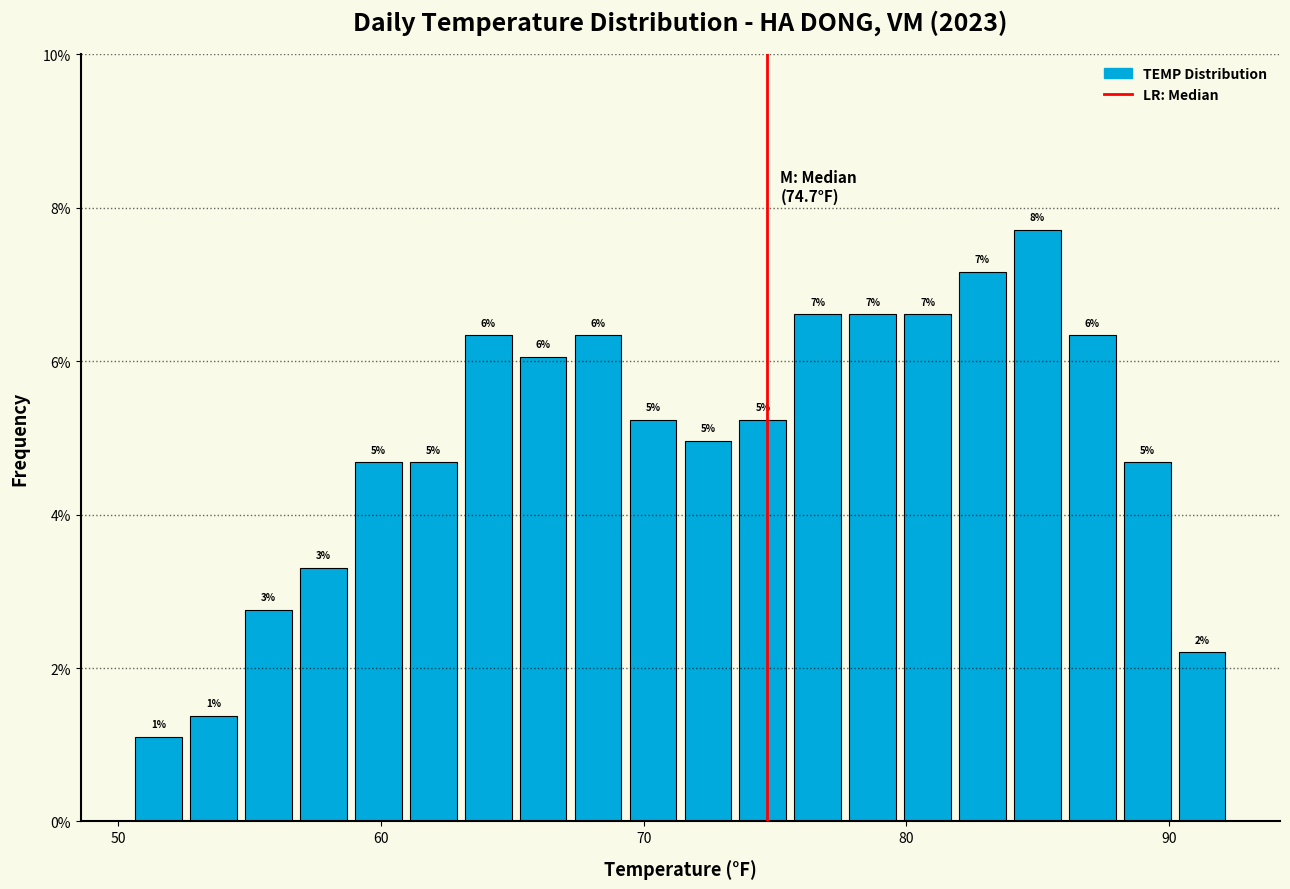

Around what value on the x-axis is the tallest bar? Give the approximate position of its centre, as read against the axis.

85